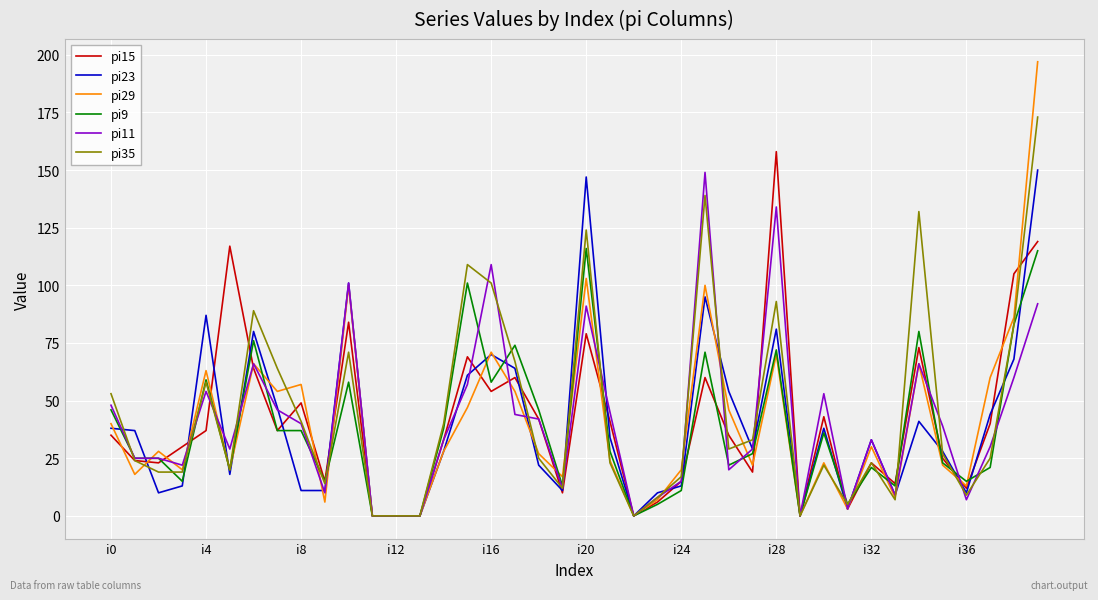

Which series has the largest range (max minus min)?

pi29